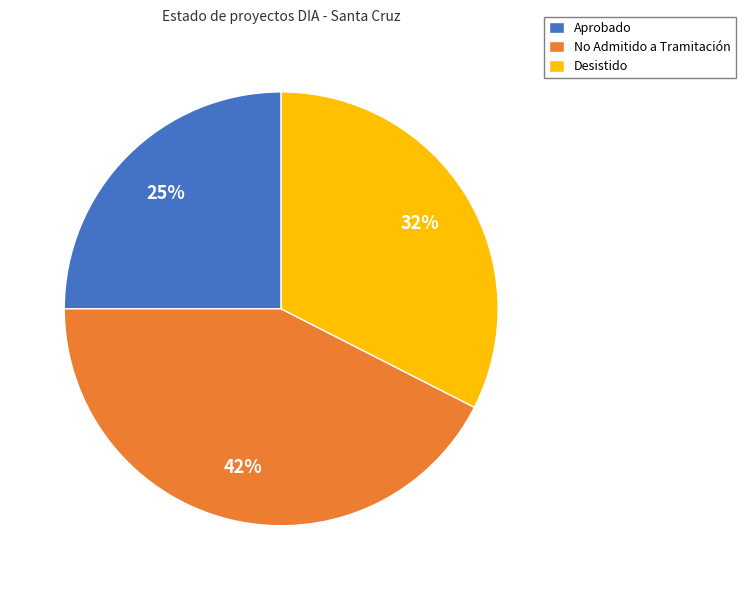

Does Desistido account for over 50% of the chart?

No